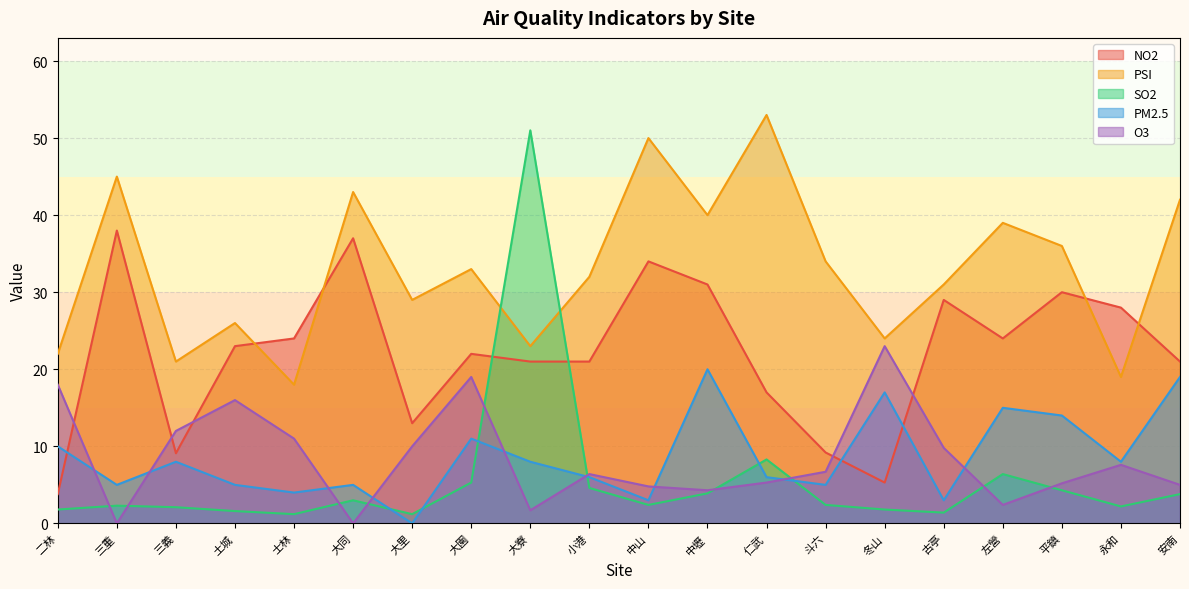

True or false: PM2.5 and O3 cross at least once.

True